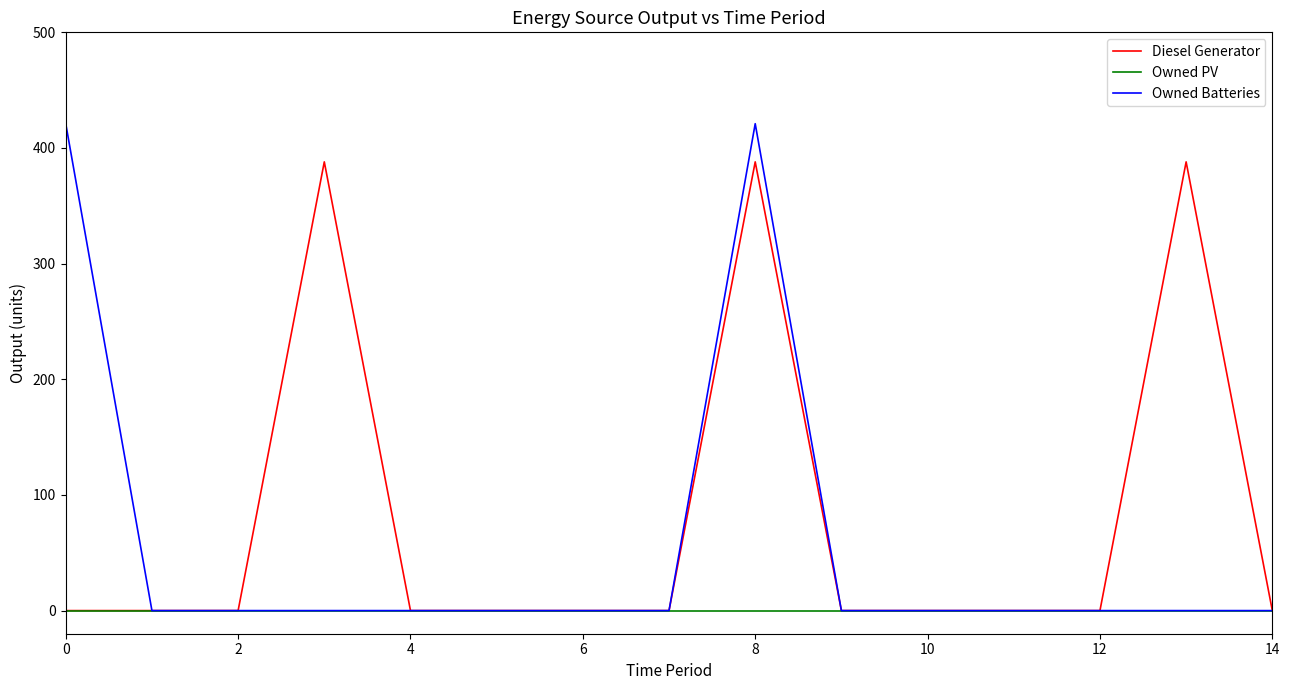

Rank the series by their maximum value, from highest to lowest.

Owned Batteries, Diesel Generator, Owned PV